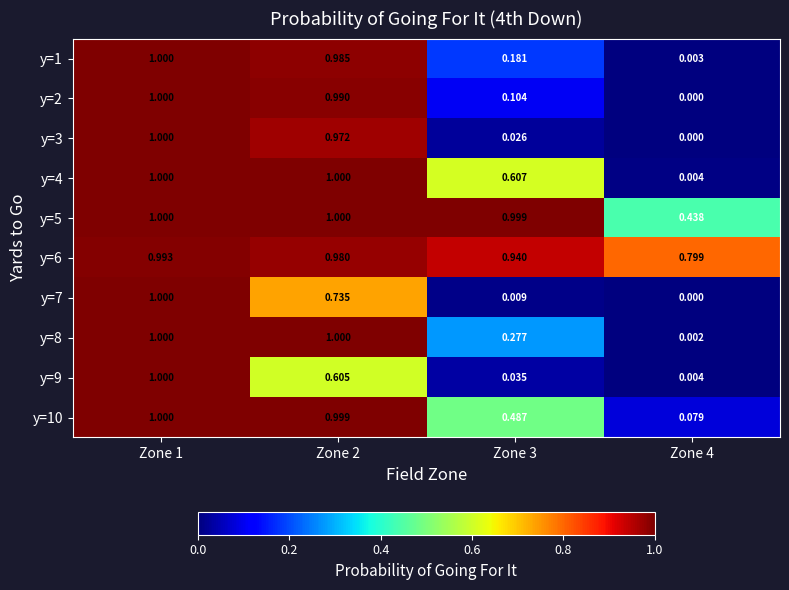

What is the greatest value displayed?

1.0